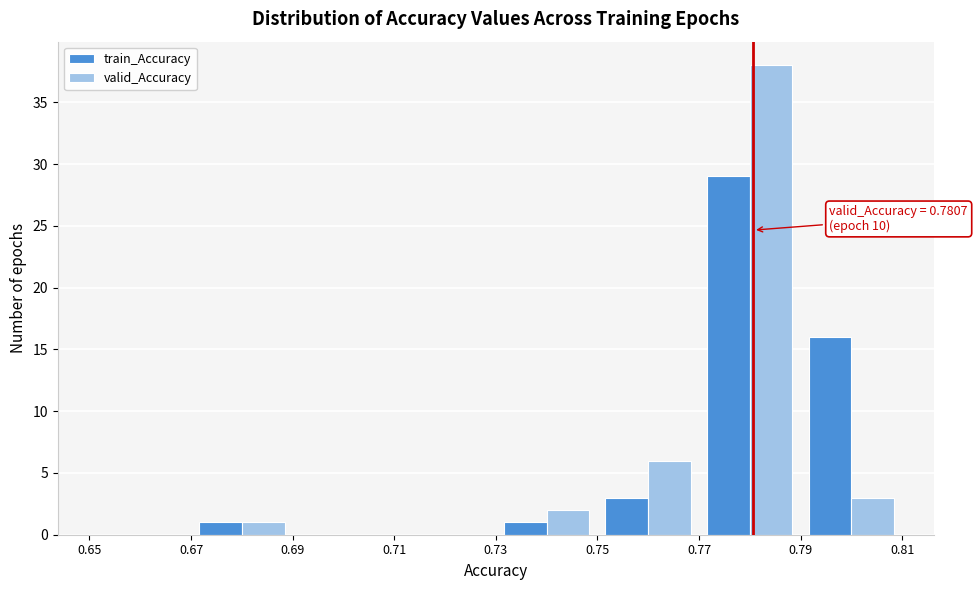

In the train_Accuracy series, which range on the x-axis has the tallest bar?

0.77 to 0.79